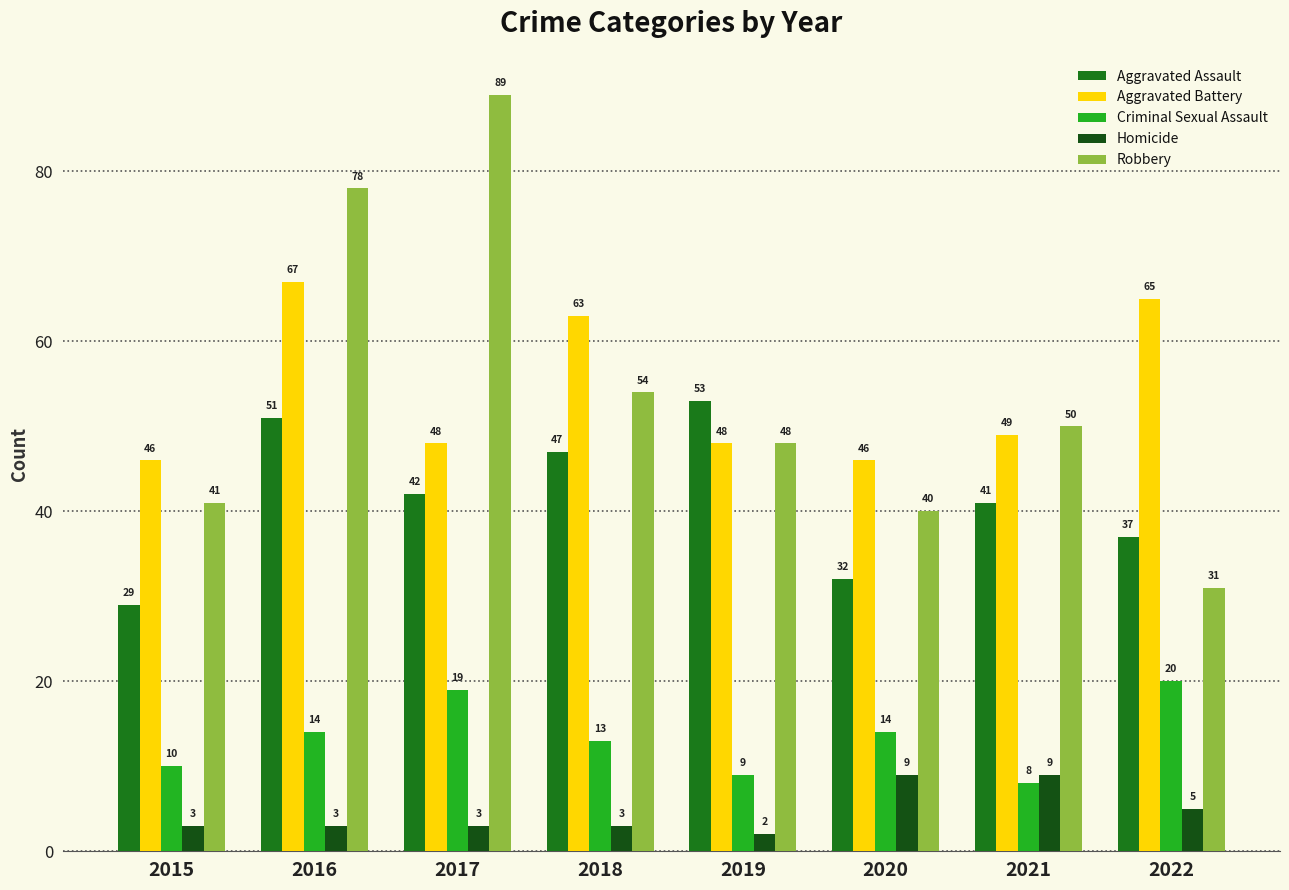

Which series changed the most between 2016 and 2018?

Robbery